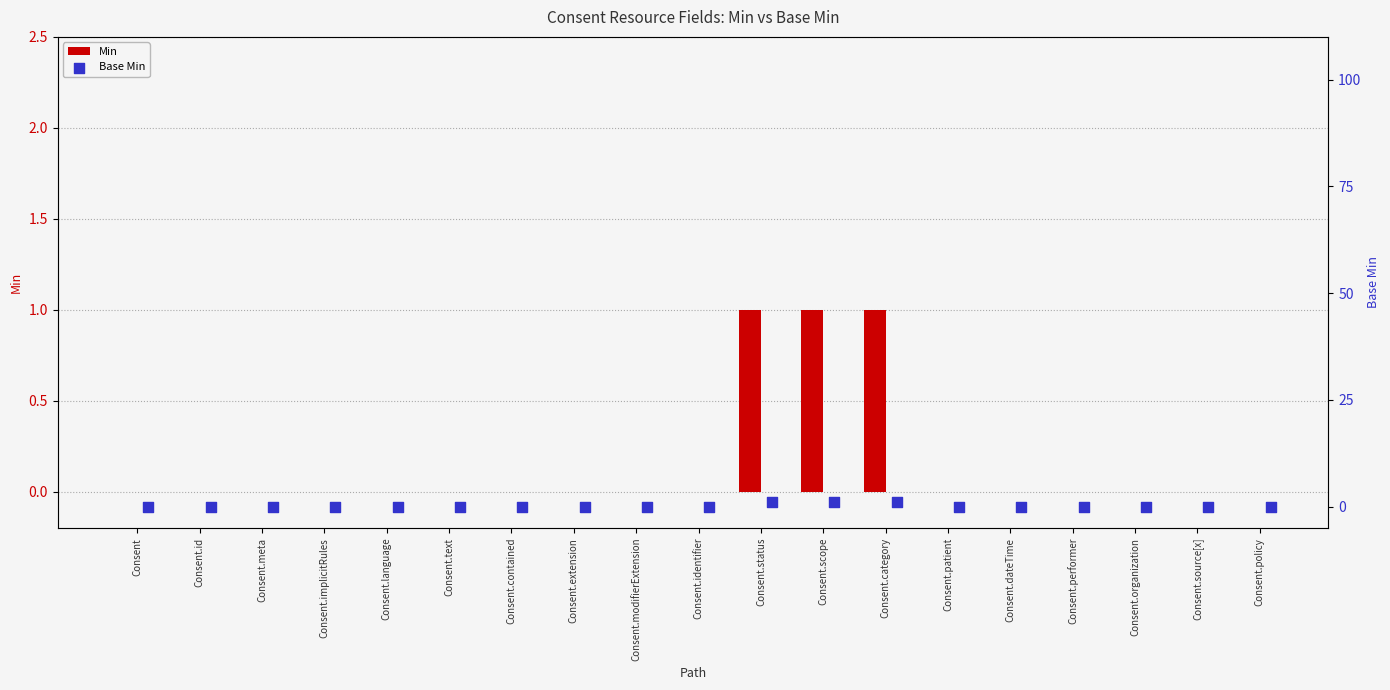

Which series has the largest total across all categories?

Min